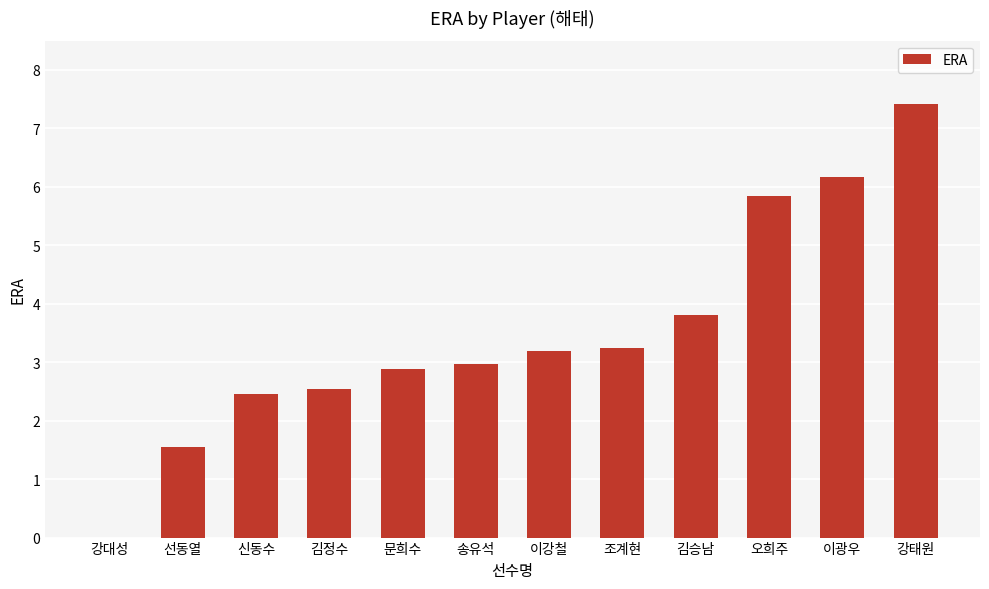

How many positive values are there?

11